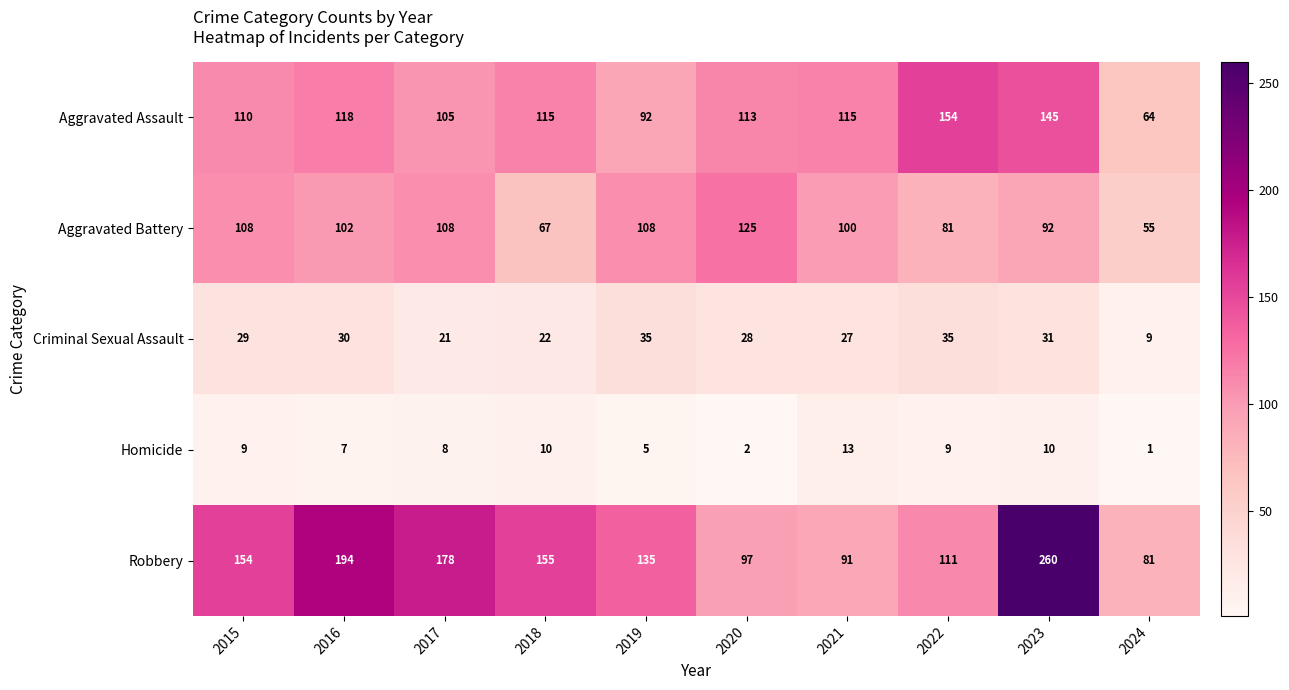

Which series has the largest total across all categories?

Robbery